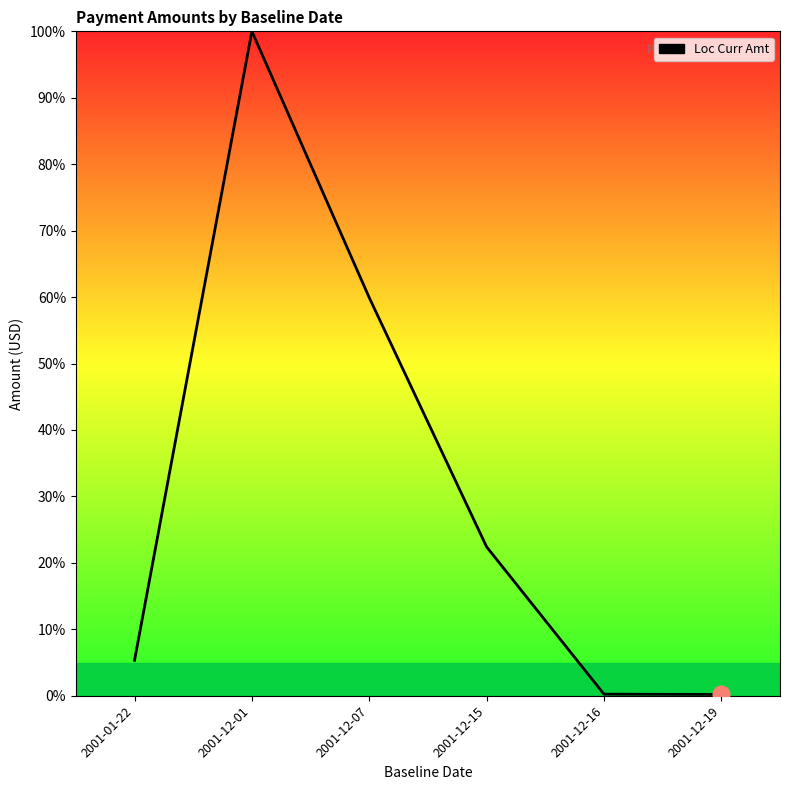

What is the greatest value displayed?

100.0